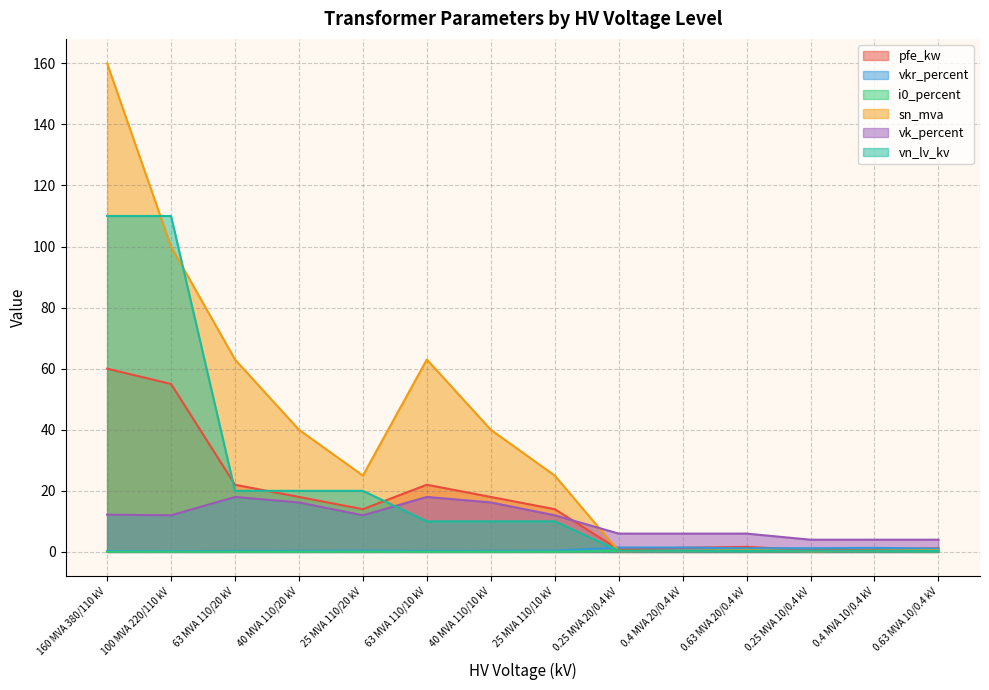

What is the total value across all series at 100 MVA 220/110 kV?

277.3